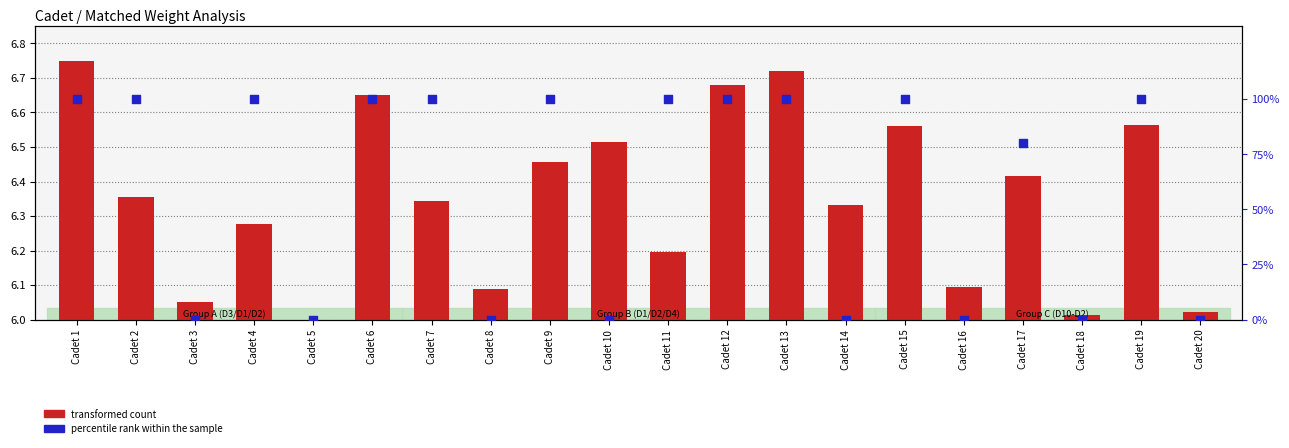

Which series reaches the maximum Y coordinate?

percentile rank within the sample